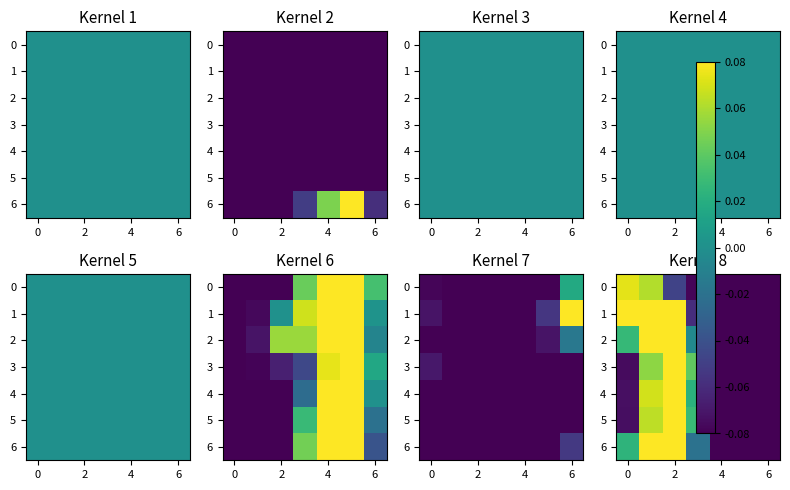

At how many categories does at least one series exceed 0?

4